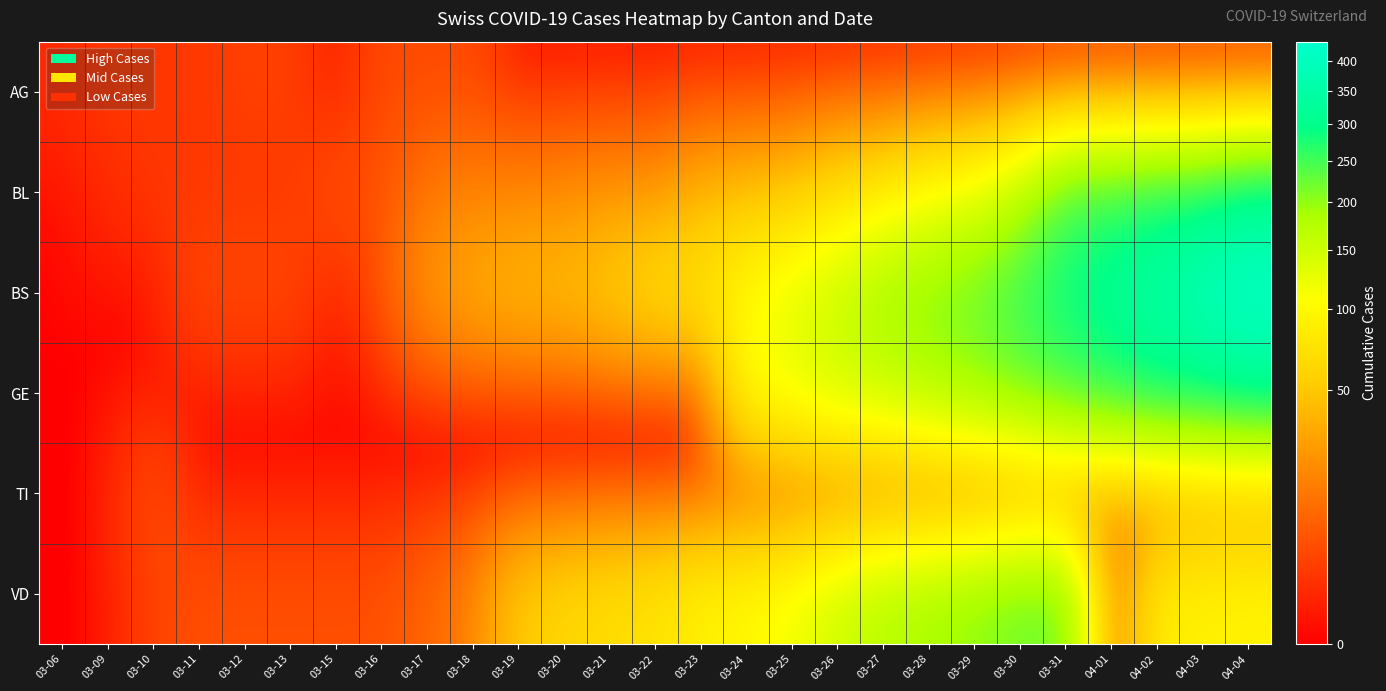

Reading left to right, extract all data points from this chart.

AG: 03-06=1	03-09=2	03-10=2	03-11=2	03-12=3	03-13=3	03-15=0	03-16=4	03-17=4	03-18=4	03-19=0	03-20=0	03-21=0	03-22=0	03-23=0	03-24=0	03-25=0	03-26=0	03-27=0	03-28=0	03-29=0	03-30=0	03-31=0	04-01=0	04-02=0	04-03=0	04-04=0
BL: 03-06=0	03-09=1	03-10=2	03-11=2	03-12=2	03-13=2	03-15=5	03-16=5	03-17=13	03-18=16	03-19=16	03-20=18	03-21=21	03-22=21	03-23=35	03-24=40	03-25=46	03-26=65	03-27=76	03-28=100	03-29=115	03-30=158	03-31=242	04-01=249	04-02=262	04-03=266	04-04=298
BS: 03-06=0	03-09=0	03-10=0	03-11=4	03-12=4	03-13=4	03-15=0	03-16=4	03-17=25	03-18=36	03-19=44	03-20=46	03-21=57	03-22=73	03-23=78	03-24=105	03-25=128	03-26=155	03-27=191	03-28=211	03-29=228	03-30=263	03-31=292	04-01=323	04-02=350	04-03=397	04-04=434
GE: 03-06=0	03-09=0	03-10=0	03-11=0	03-12=0	03-13=0	03-15=0	03-16=0	03-17=0	03-18=0	03-19=0	03-20=0	03-21=0	03-22=0	03-23=0	03-24=103	03-25=122	03-26=144	03-27=153	03-28=175	03-29=193	03-30=216	03-31=241	04-01=260	04-02=283	04-03=284	04-04=305
TI: 03-06=0	03-09=0	03-10=5	03-11=0	03-12=0	03-13=0	03-15=0	03-16=0	03-17=0	03-18=0	03-19=0	03-20=0	03-21=0	03-22=0	03-23=1	03-24=1	03-25=0	03-26=2	03-27=3	03-28=3	03-29=3	03-30=9	03-31=11	04-01=13	04-02=13	04-03=26	04-04=26
VD: 03-06=0	03-09=0	03-10=3	03-11=5	03-12=5	03-13=5	03-15=5	03-16=5	03-17=9	03-18=16	03-19=52	03-20=62	03-21=70	03-22=75	03-23=91	03-24=100	03-25=117	03-26=148	03-27=174	03-28=187	03-29=203	03-30=223	03-31=225	04-01=0	04-02=88	04-03=91	04-04=95